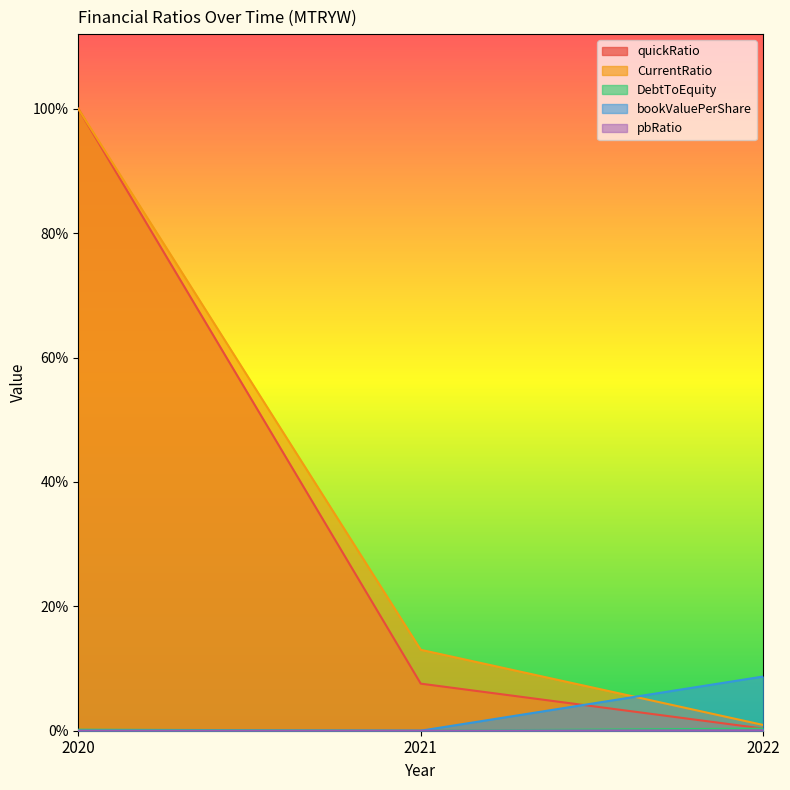

The value of quickRatio at 2022 is 0.1. True or false?

False